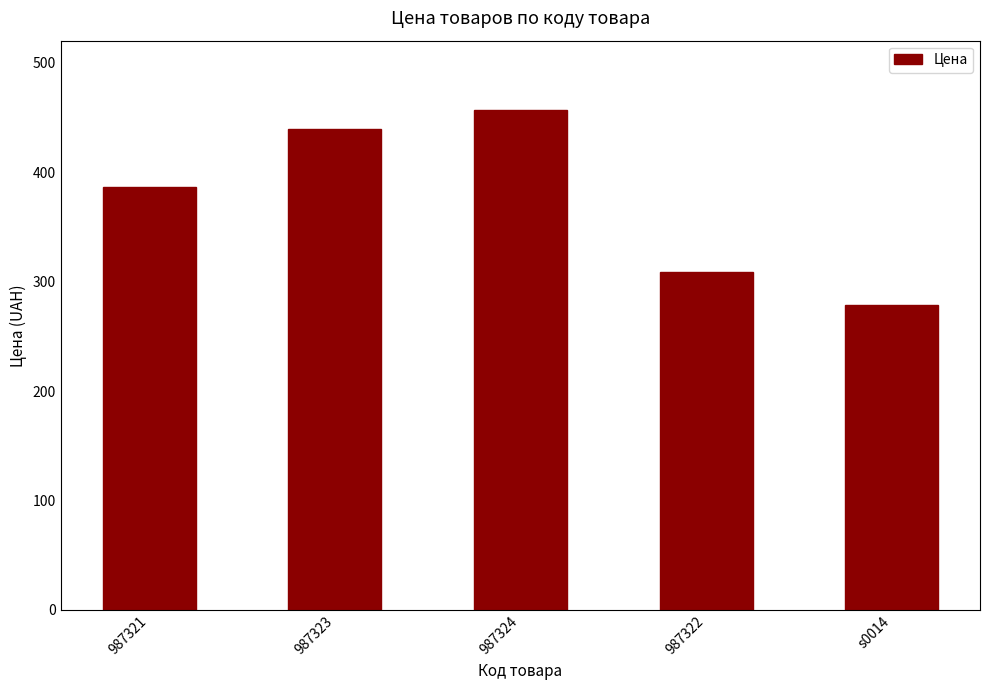

Count the number of data series in this chart.

1